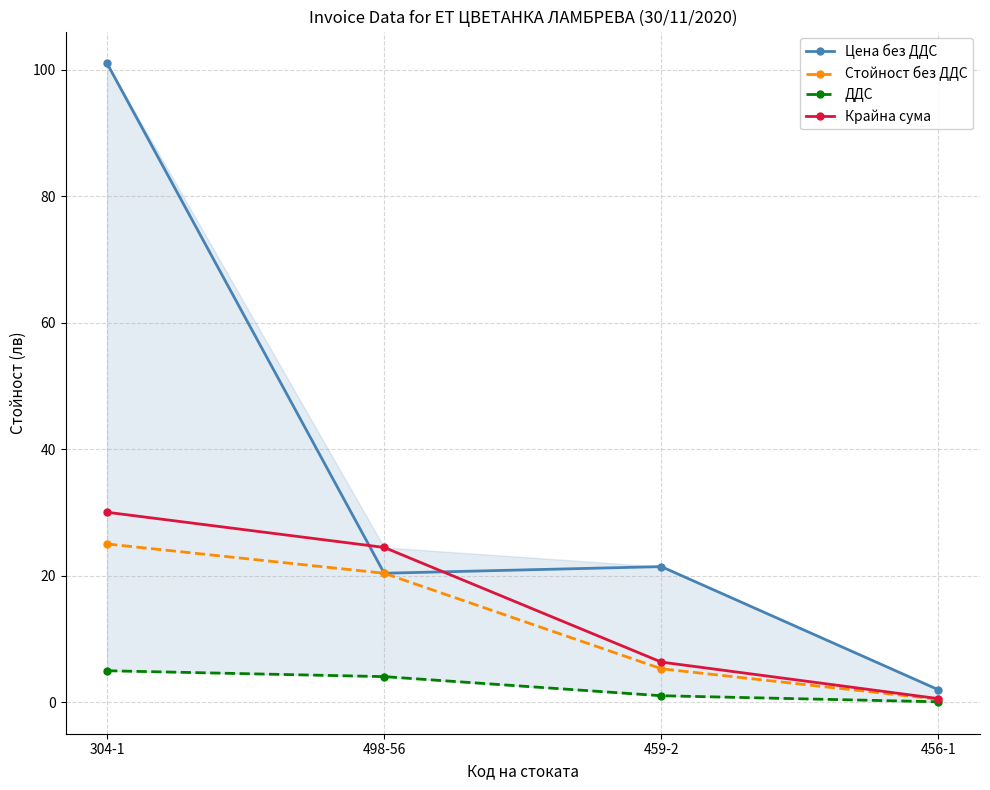

How many values in the Крайна сума series exceed 24?

2